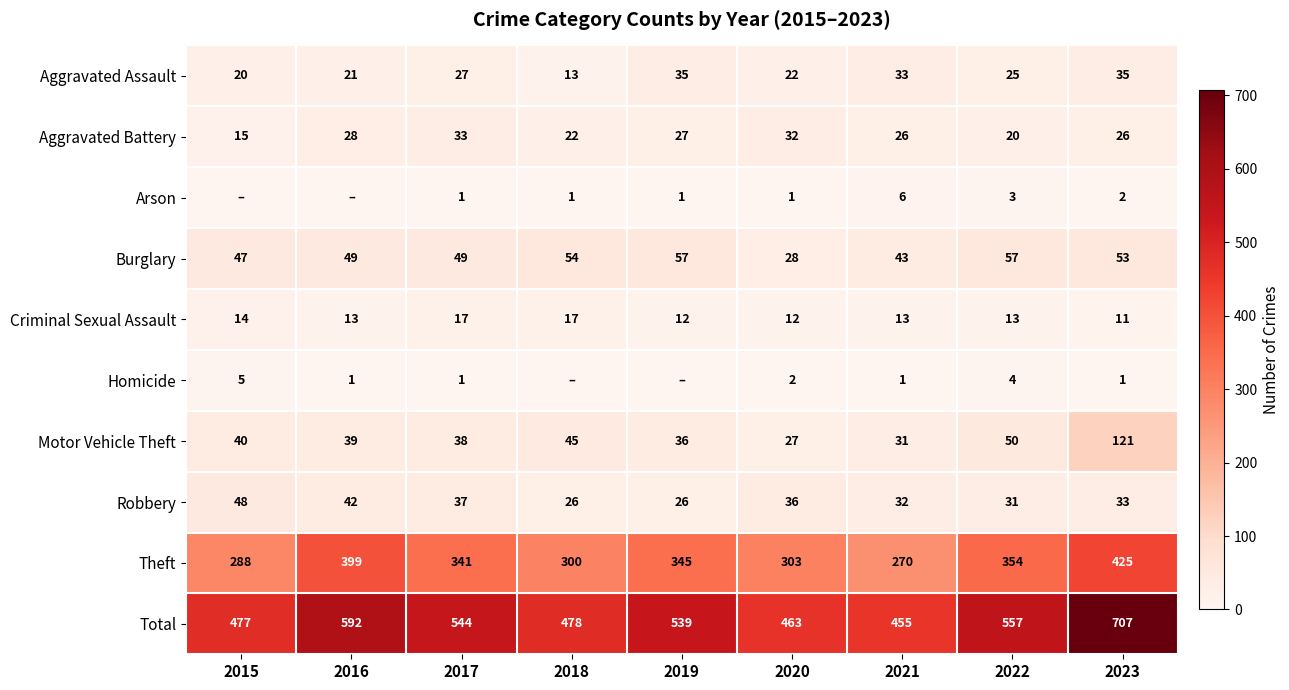

The value of Robbery at 2020 is 8. True or false?

False